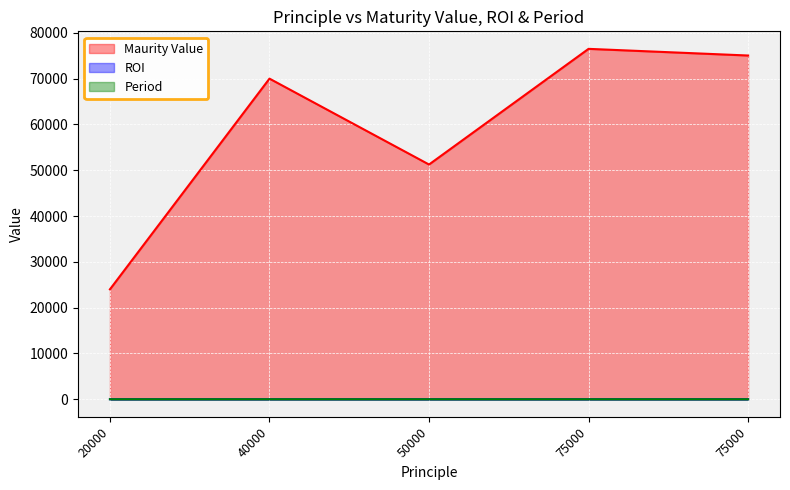

Reading left to right, list all the values displayed in this chart.

Maurity Value: 24000.0	70000.0	51250.0	76500.0	75045.3
ROI: 10.0	15.0	10.0	12.0	12.0
Period: 2.0	5.0	3.0	2.0	2.0